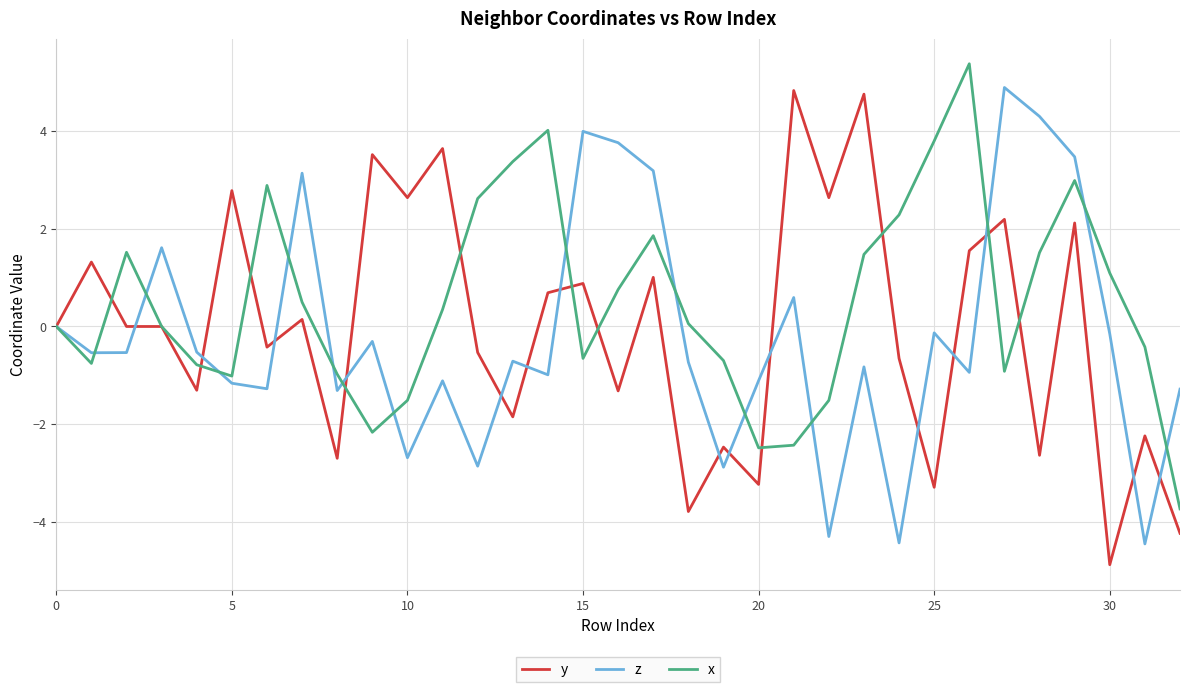

Which series has the largest total across all categories?

x